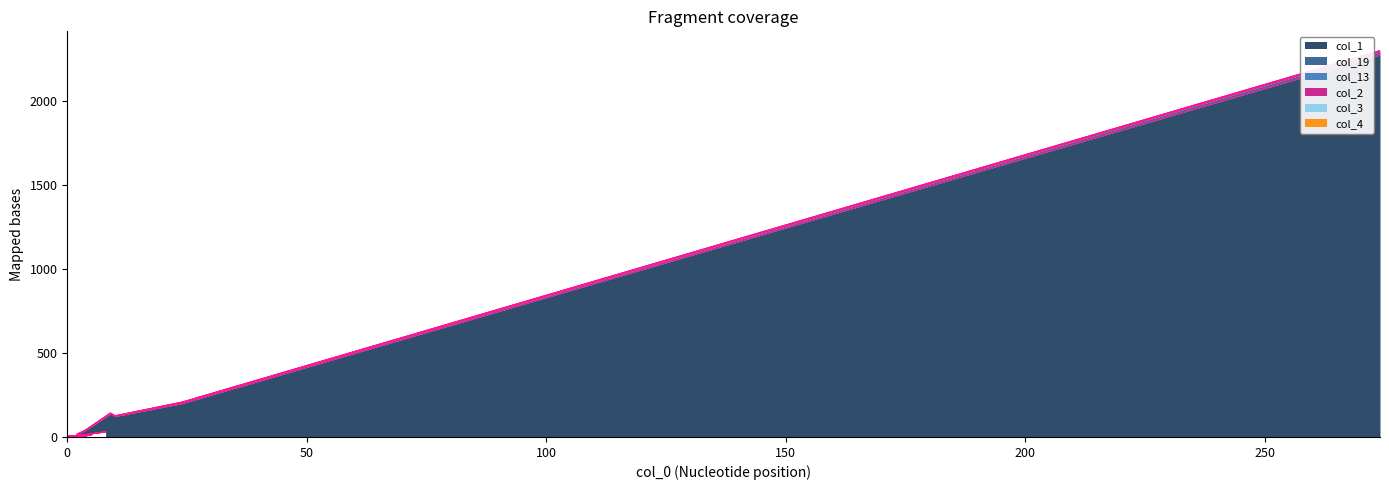

Reading left to right, transcribe all the data shown in this chart.

col_1: 274=2276	24=199	10=122	9=137	4=43	3=27	3=29	2=15	5=11	2=3	2=7	4=8	1=4	0=4	3=6	1=4	2=3	0=0	1=2	8=31
col_19: 274=18	24=5	10=2	9=4	4=1	3=0	3=0	2=0	5=0	2=0	2=0	4=0	1=0	0=0	3=0	1=0	2=0	0=0	1=0	8=0
col_13: 274=4	24=2	10=1	9=0	4=0	3=0	3=0	2=0	5=0	2=0	2=0	4=0	1=0	0=0	3=0	1=0	2=0	0=0	1=0	8=0
col_2: 274=3	24=1	10=1	9=0	4=0	3=0	3=0	2=0	5=0	2=0	2=0	4=0	1=0	0=0	3=0	1=0	2=0	0=0	1=0	8=0
col_3: 274=1	24=1	10=0	9=1	4=0	3=1	3=0	2=0	5=0	2=0	2=0	4=0	1=0	0=0	3=0	1=0	2=0	0=0	1=0	8=0
col_4: 274=0	24=0	10=0	9=0	4=0	3=1	3=0	2=0	5=0	2=0	2=0	4=0	1=0	0=0	3=0	1=0	2=0	0=0	1=0	8=0